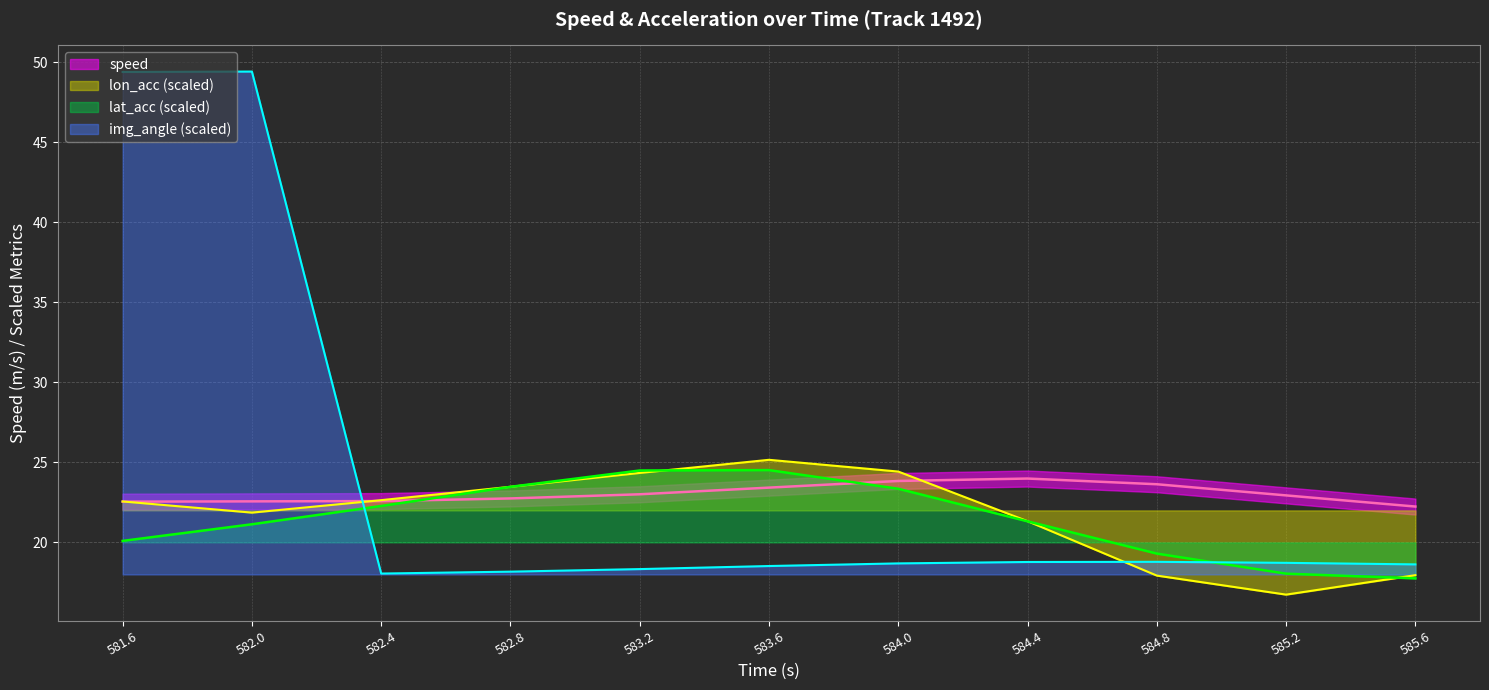

Which series has the largest total across all categories?

img_angle